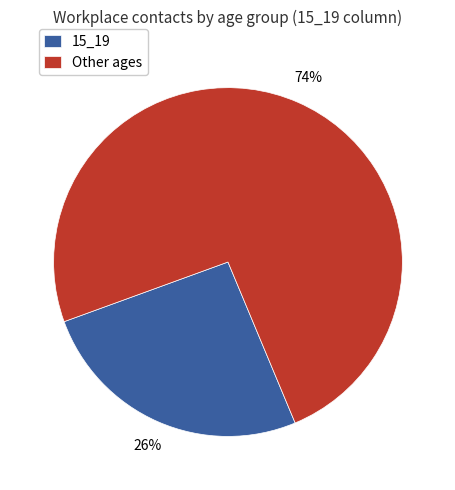

Is the sum of Other ages and 15_19 greater than half?

Yes